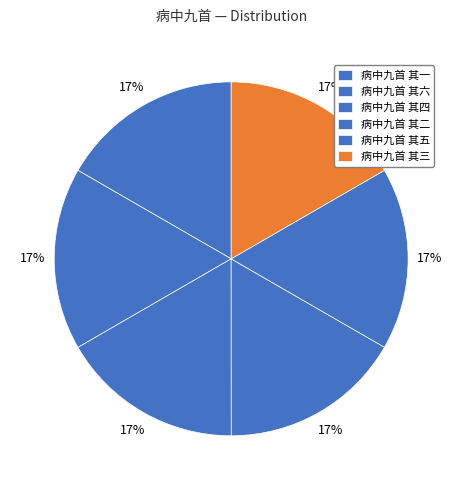

How many slices are in this pie chart?

6